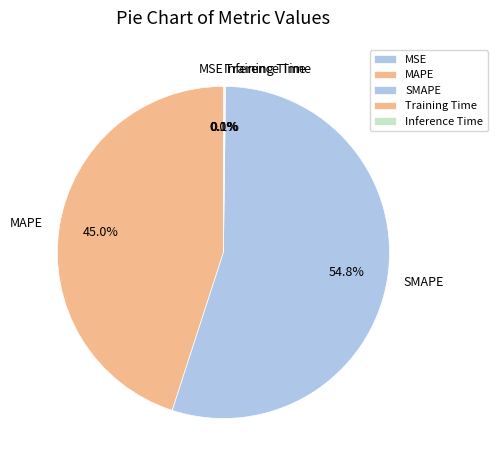

What is the largest slice in the pie chart?

SMAPE